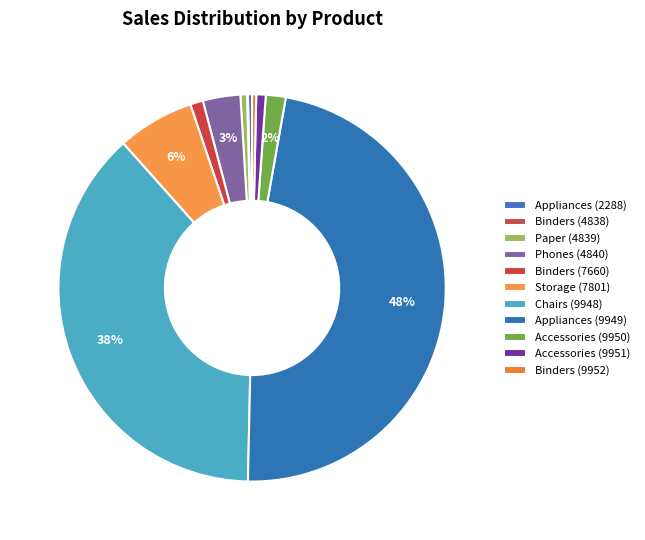

How many segments does this pie chart have?

11